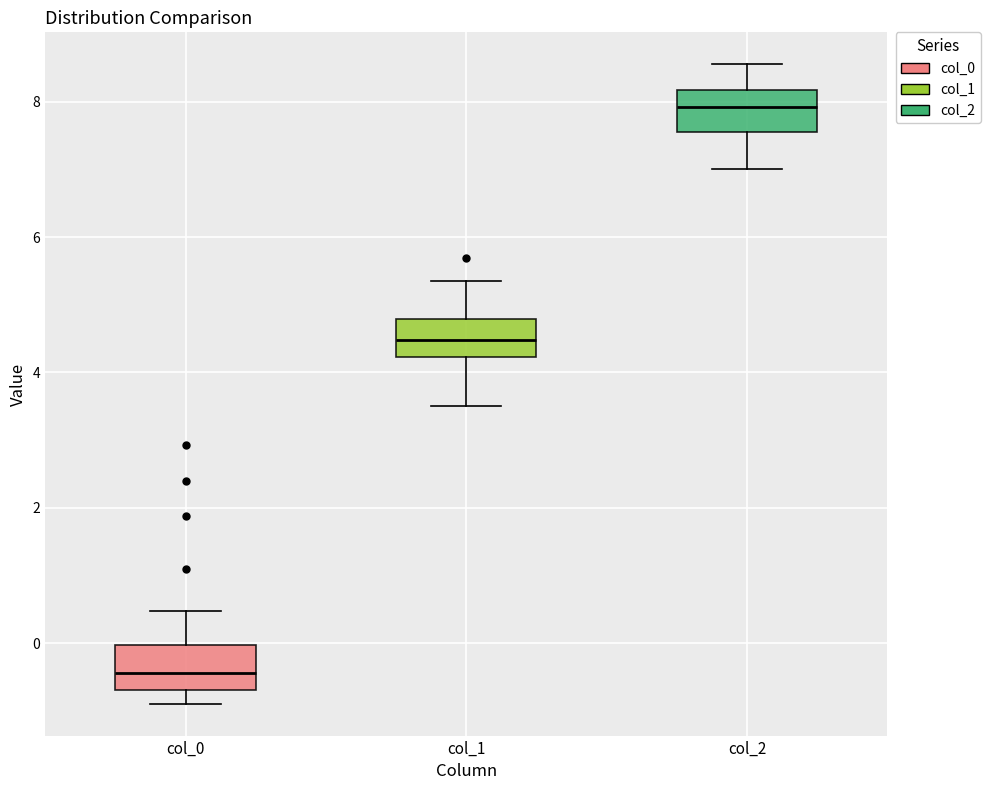

Which box's median line is the highest?

col_2